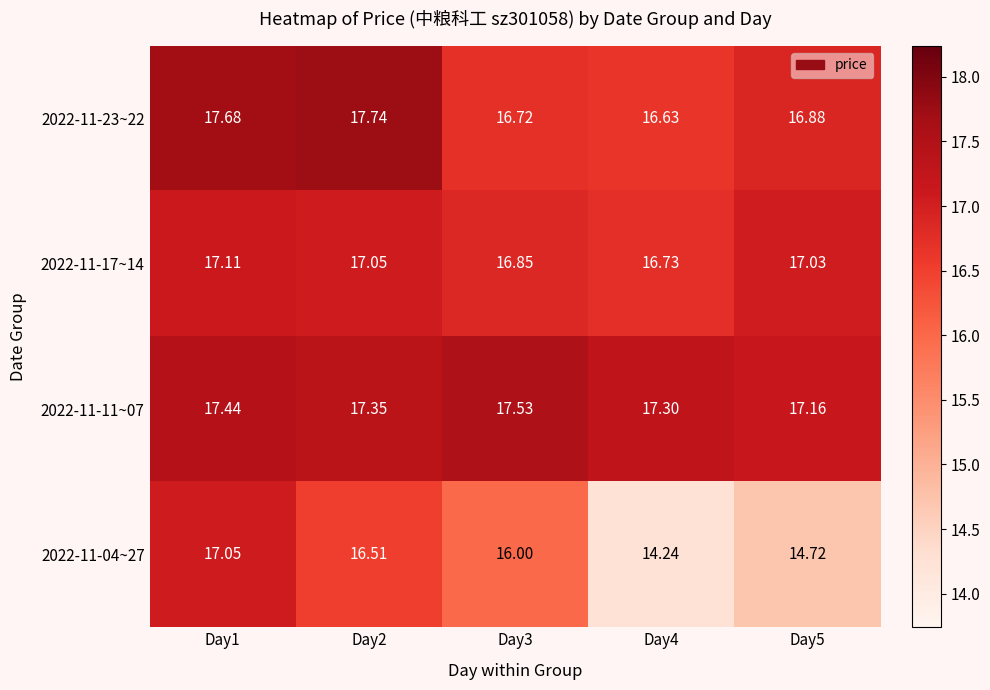

Is the value of 2022-11-23~22 at Day4 greater than the value of 2022-11-17~14 at Day3?

No